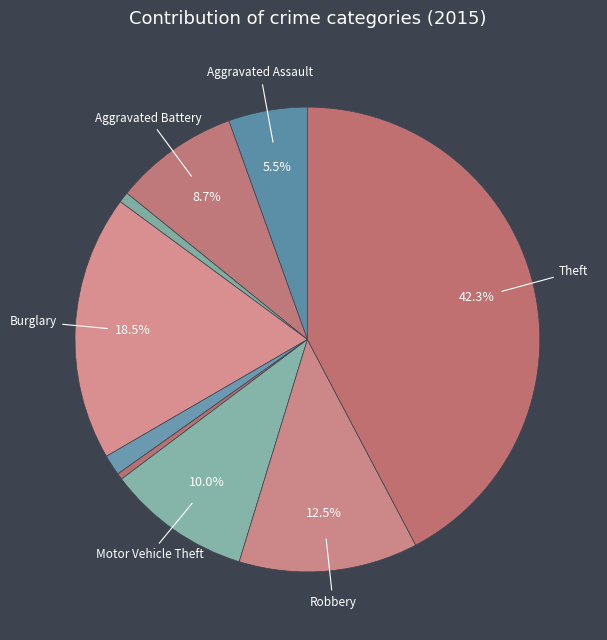

How many segments does this pie chart have?

9